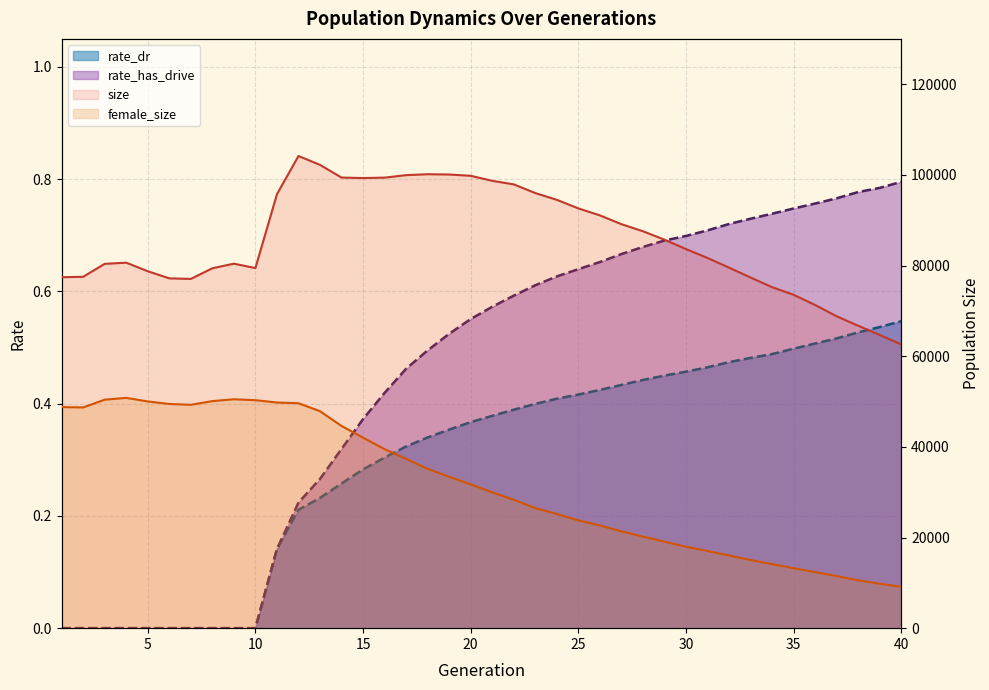

Which series has the largest range (max minus min)?

female_size